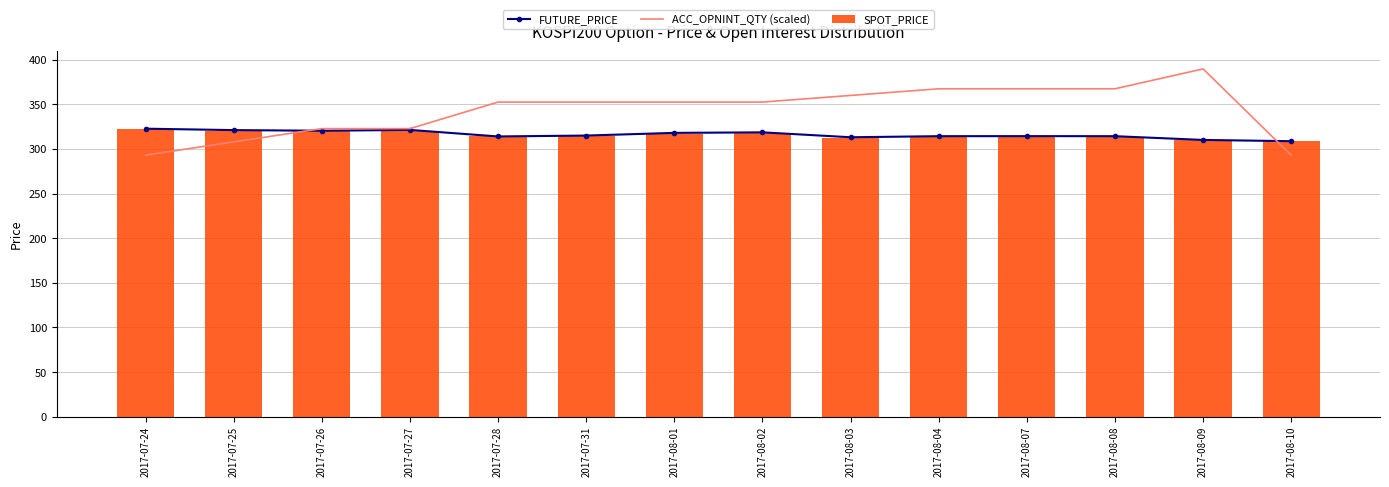

At how many categories does at least one series exceed 380?

1